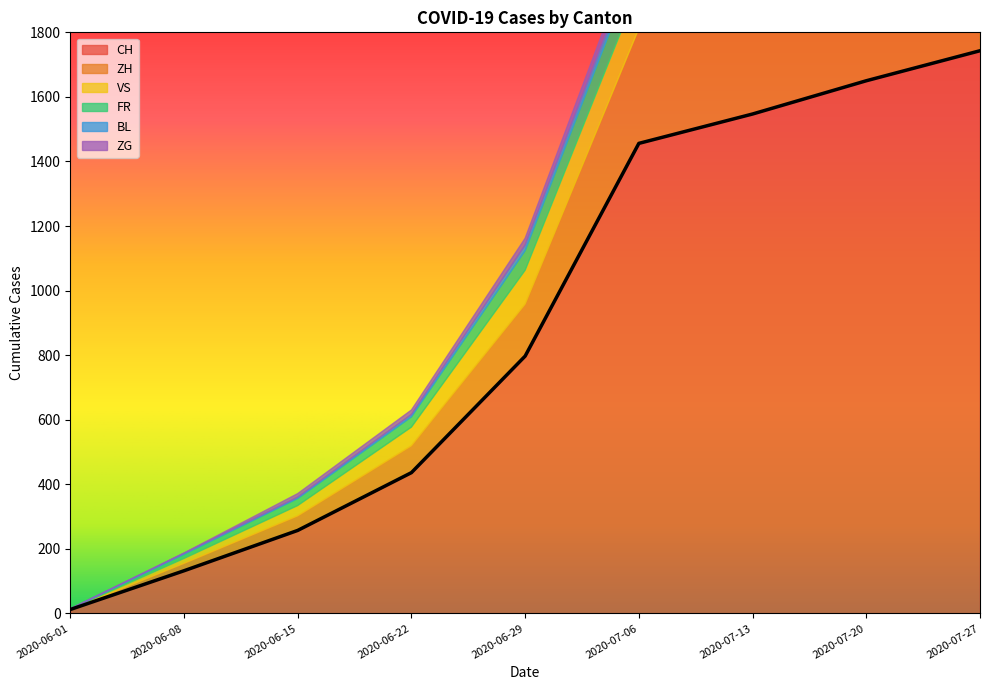

Where is CH nearest to the value 877?

2020-06-29